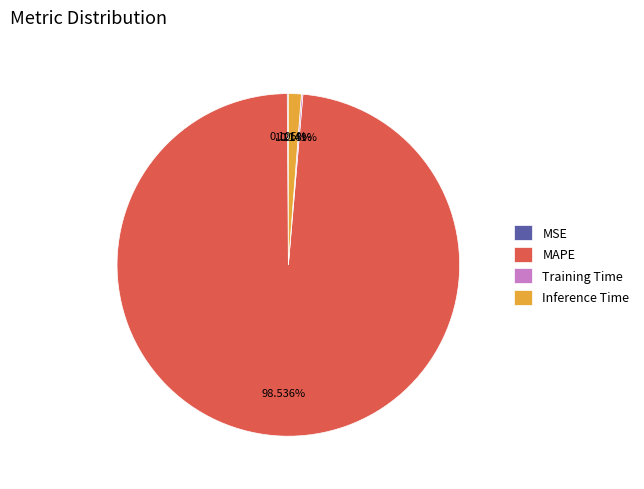

Which slice is the largest?

MAPE